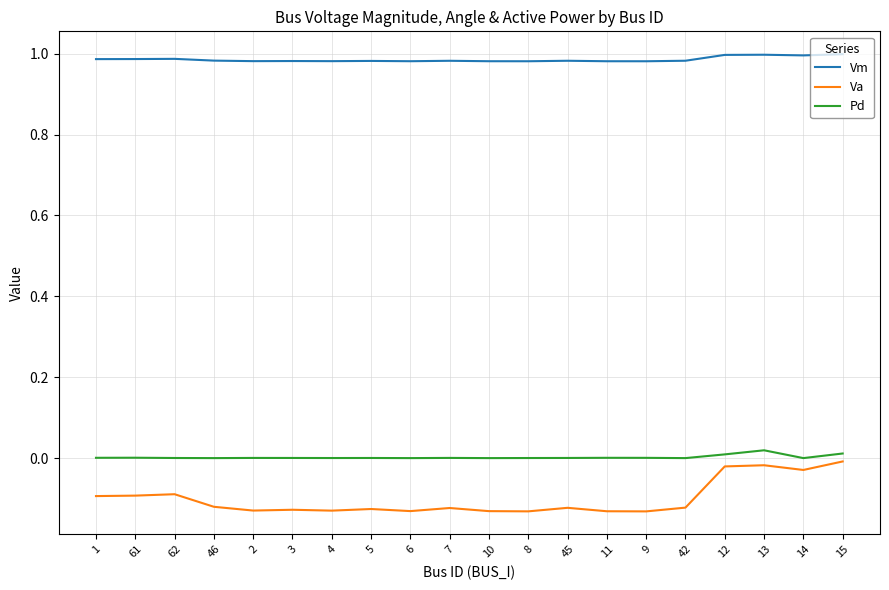

Is the value of Va at 4 greater than the value of Vm at 13?

No